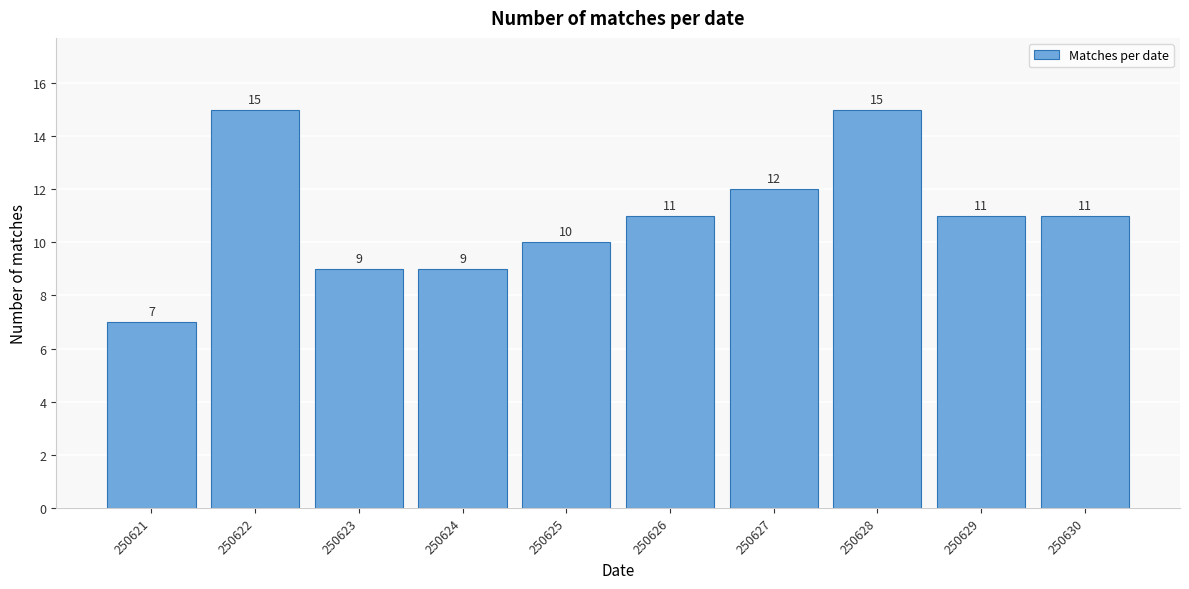

Reading left to right, extract all data points from this chart.

250621=7	250622=15	250623=9	250624=9	250625=10	250626=11	250627=12	250628=15	250629=11	250630=11